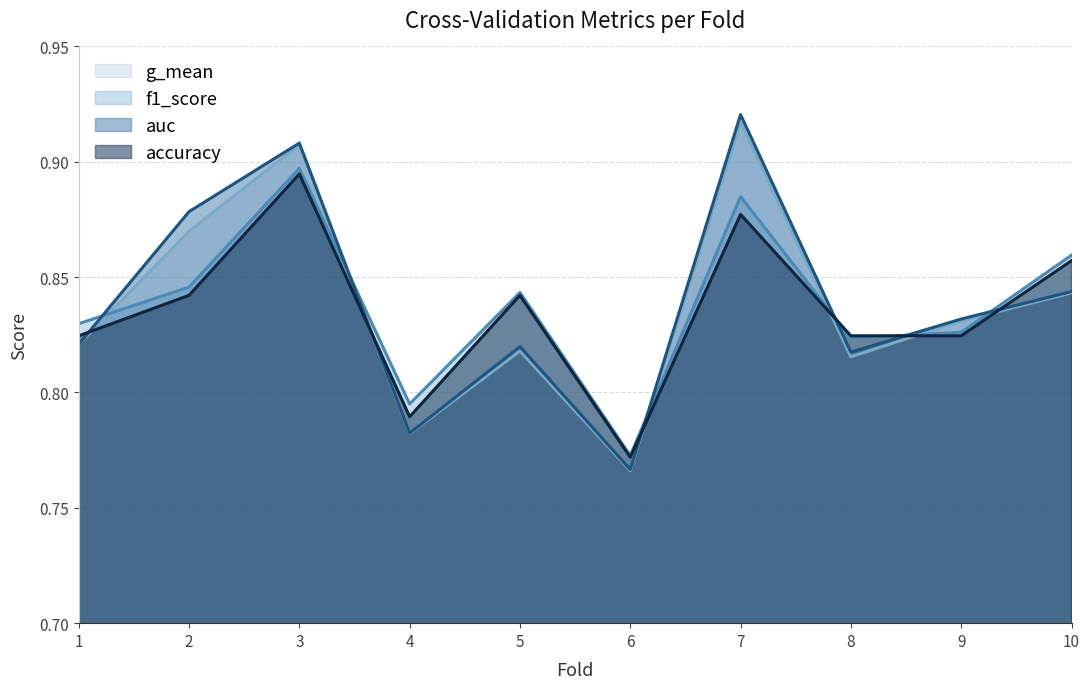

The value of auc at 3 is 0.4. True or false?

False